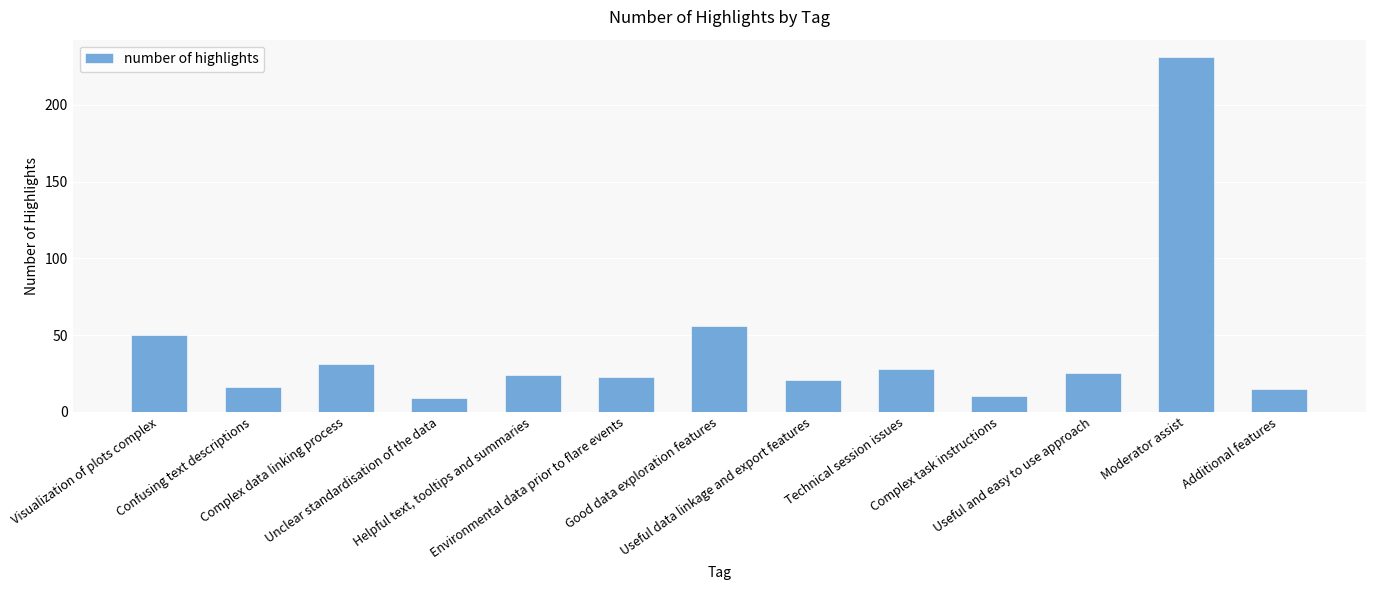

What is the label of the 4th bar from the left?

Unclear standardisation of the data